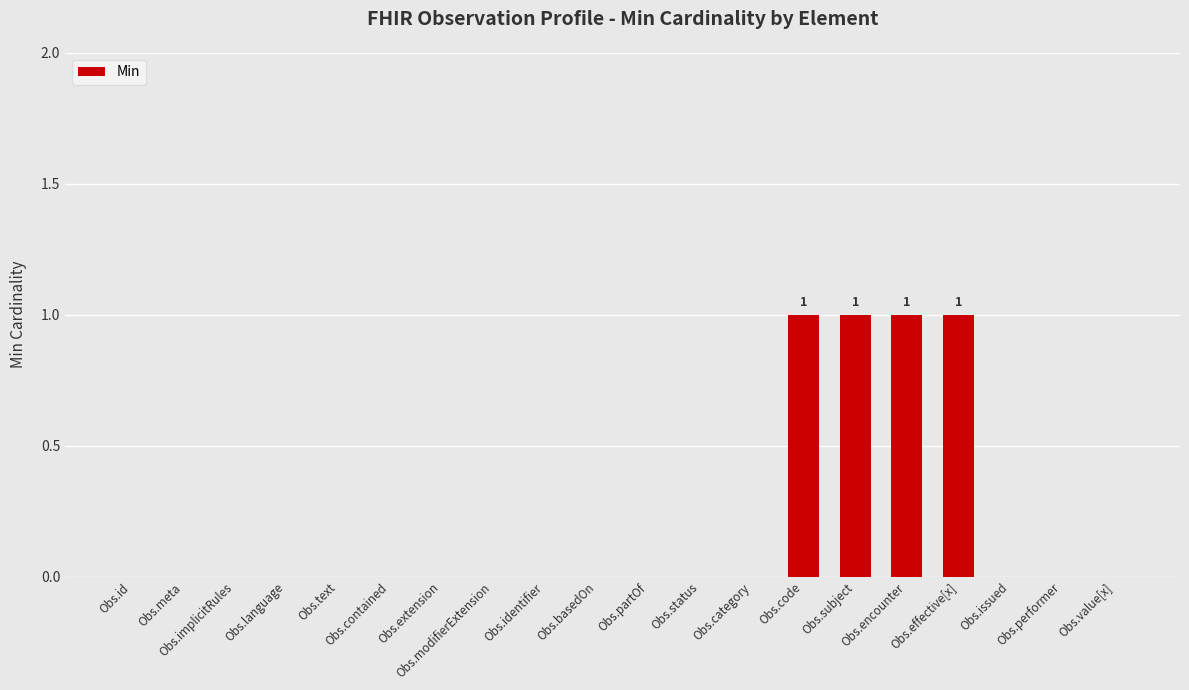

Is it true that the value at Obs.meta is 0?

True